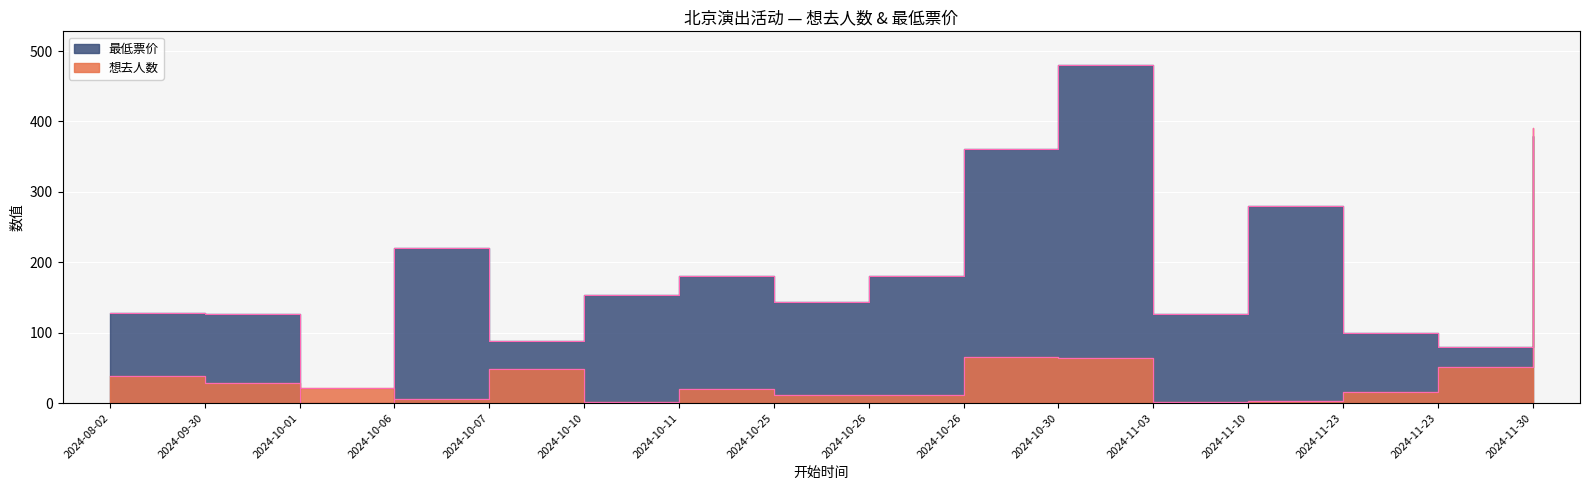

Between which two adjacent categories do 想去人数 and 最低票价 first intersect?

2024-09-30 and 2024-10-01